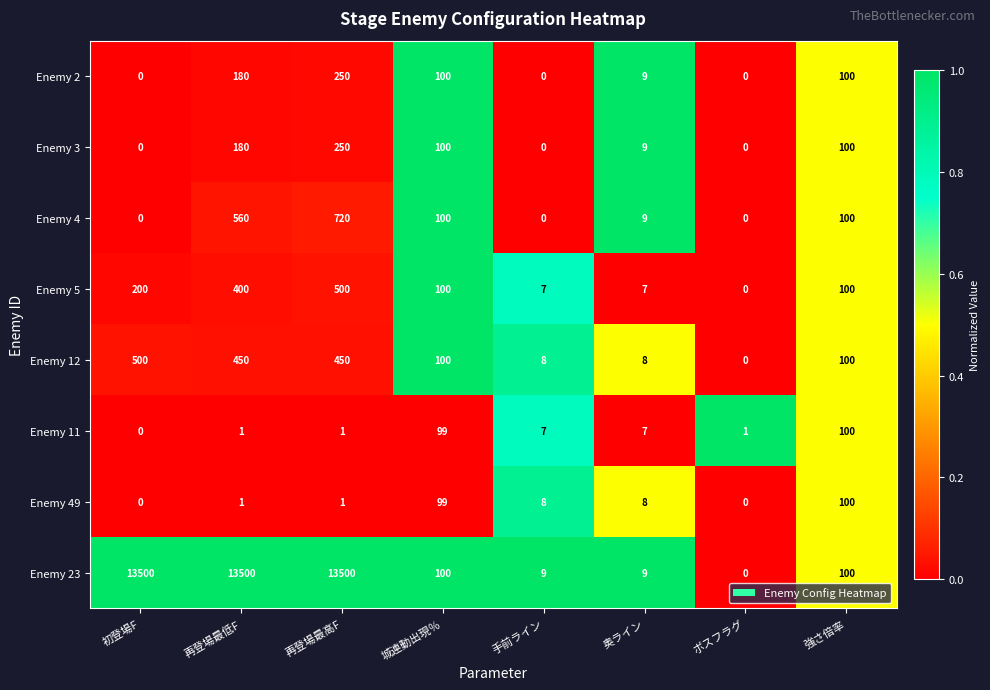

What is the difference between the highest and lowest values at 再登場最低F?

13499